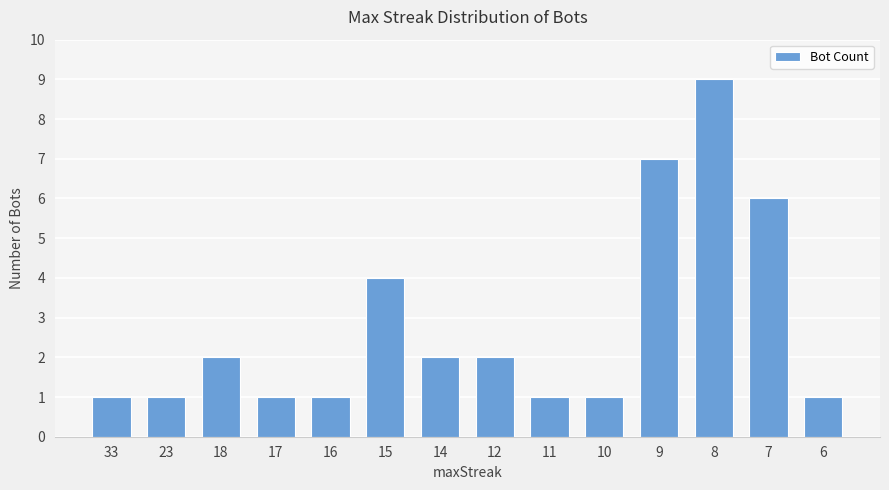

What is the value of the 8th bar from the left?

2